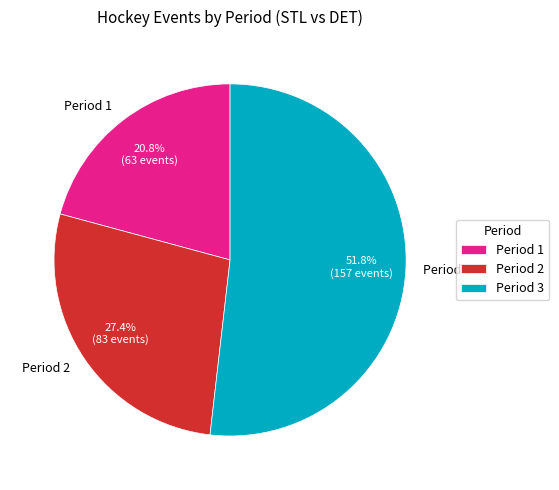

What is the largest slice in the pie chart?

Period 3